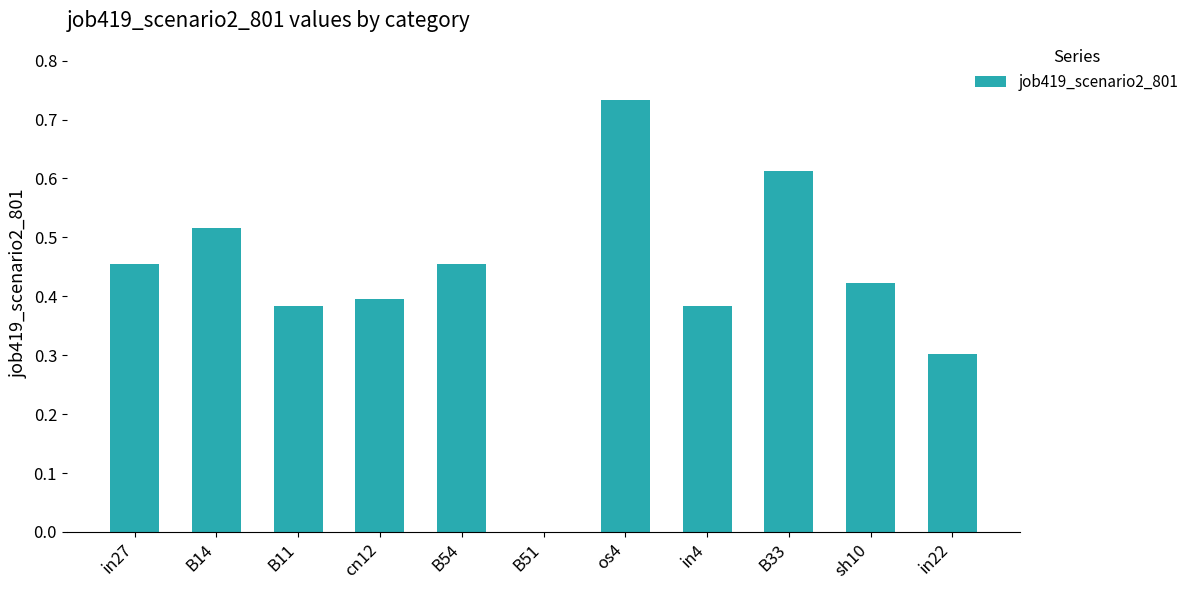

Between in27 and os4, which is larger?

os4